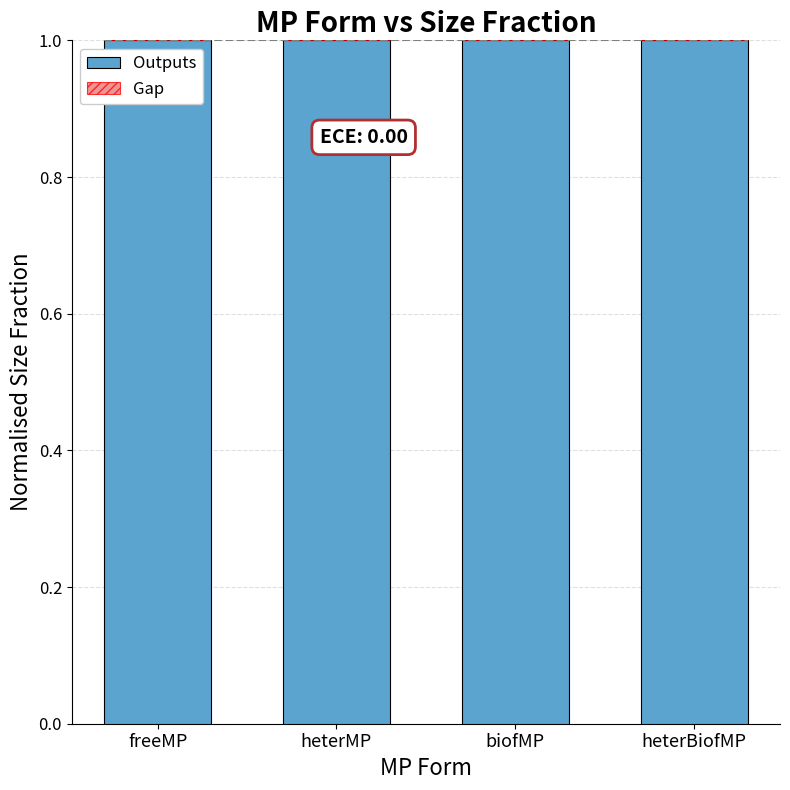

Is it true that Gap equals 0 at freeMP?

True